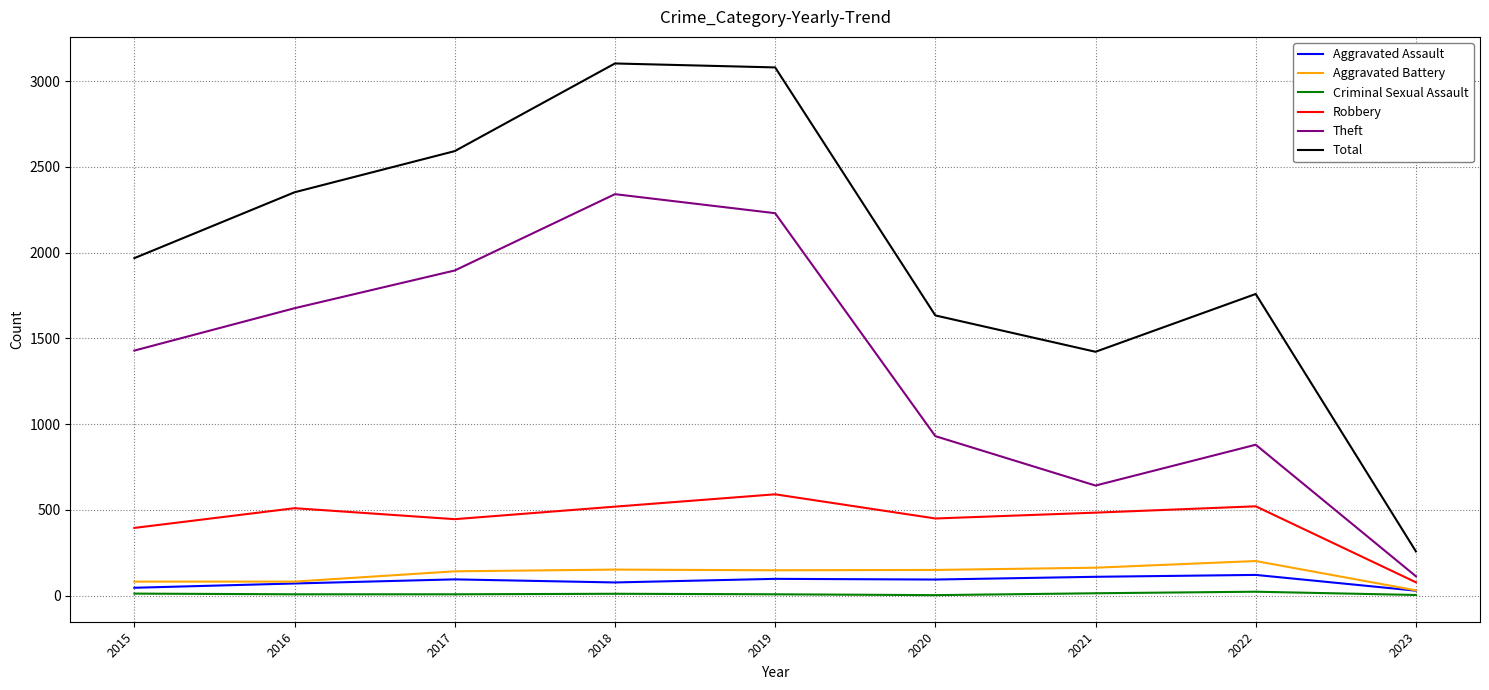

How many interior local peaks does the Total series have?

2